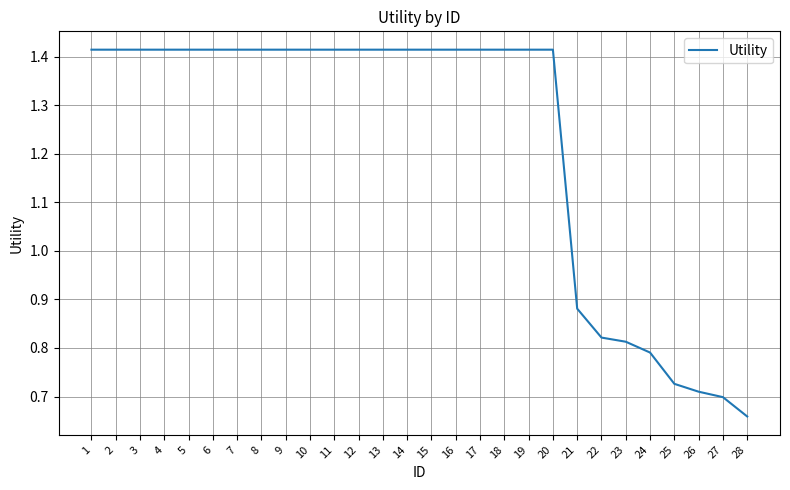

Where is the data nearest to the value 1?

21